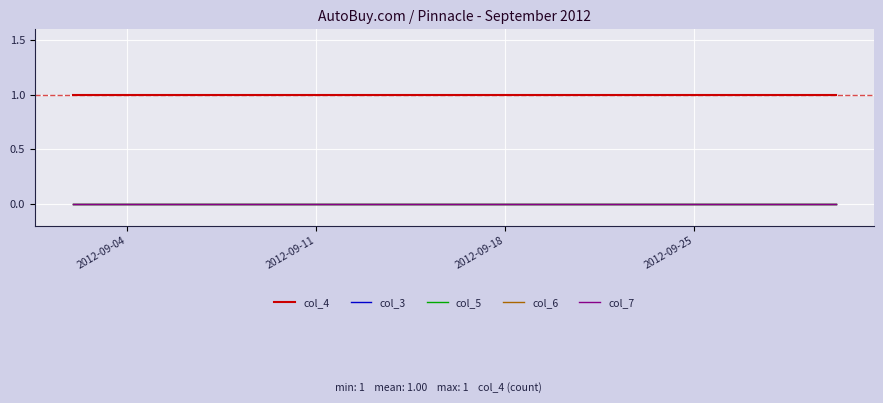

Does the chart display data point markers on the line(s)?

No